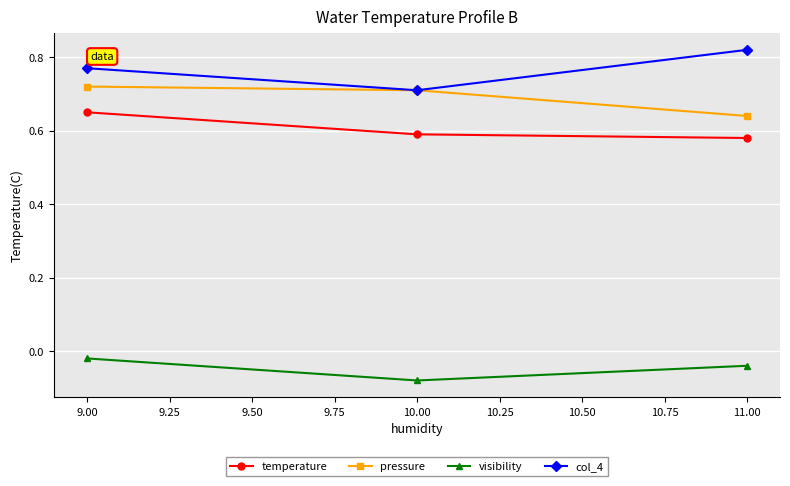

Does the chart display data point markers on the line(s)?

Yes